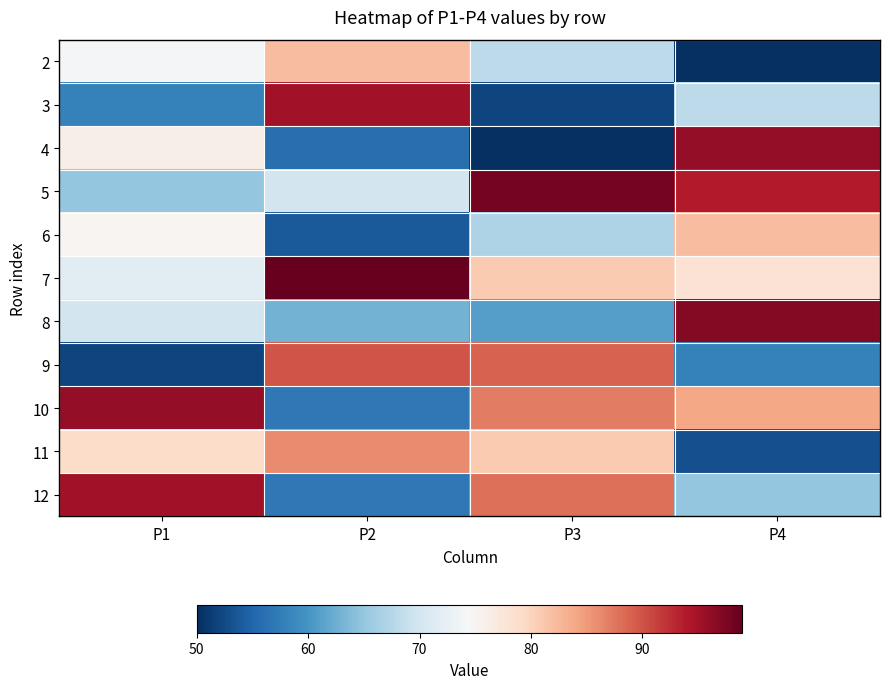

Count the number of data series in this chart.

11